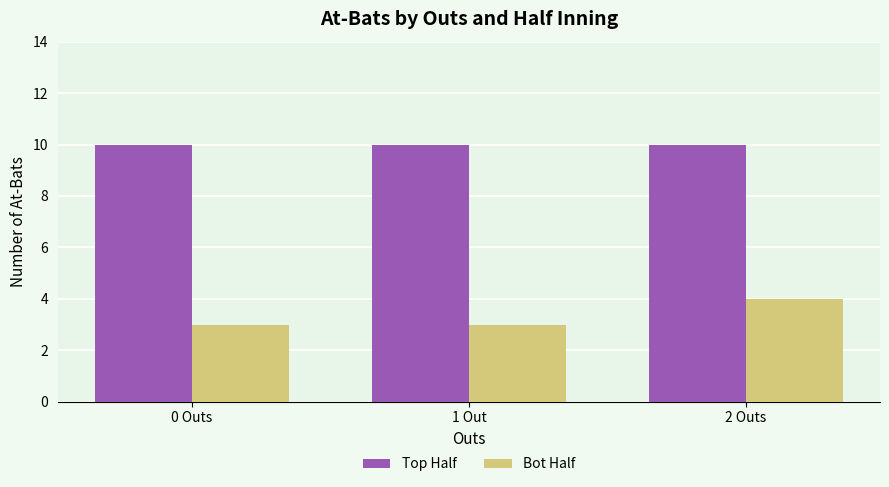

What position from the right is 1 Out?

2